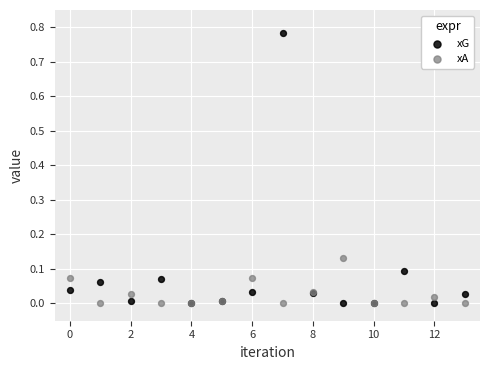

What are all the series names shown in the legend?

xG, xA